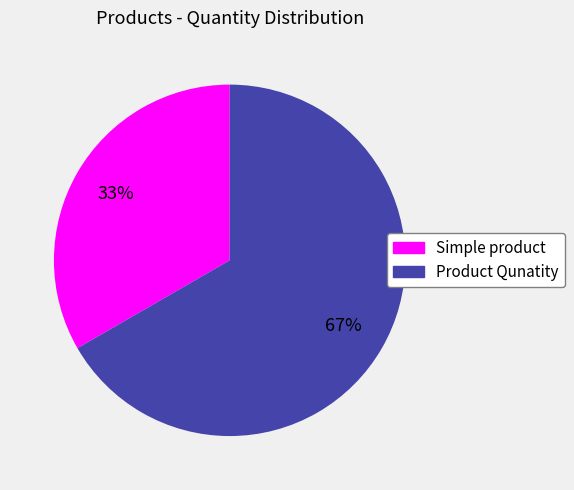

Approximately how many times larger is the value at Simple product compared to Product Qunatity?

0.5